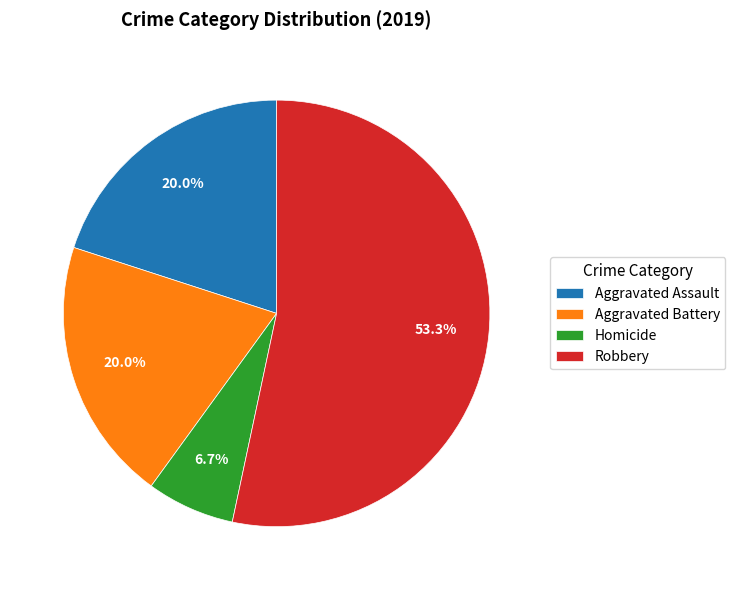

How many slices are in this pie chart?

4